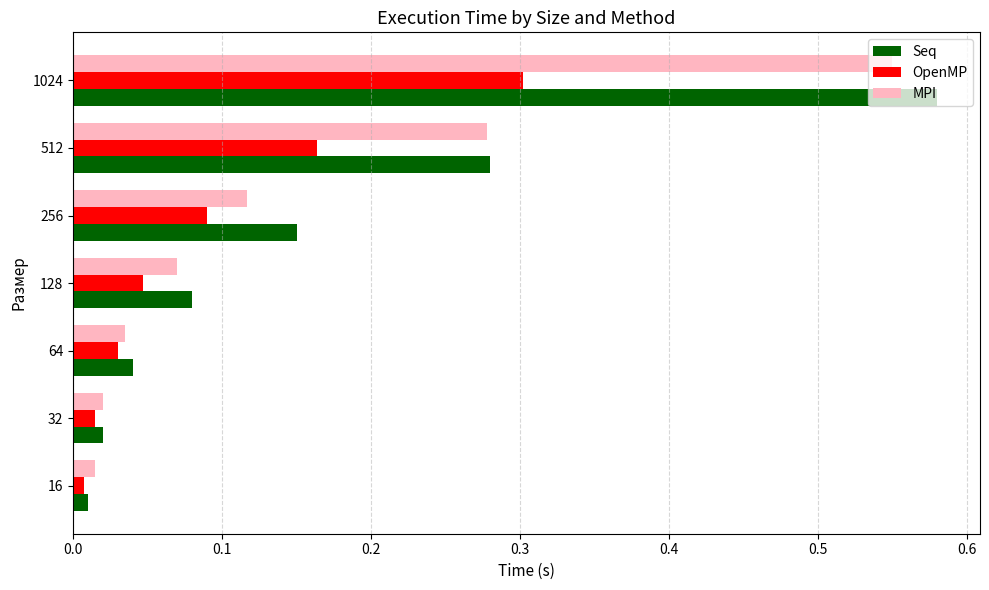

At which category is the sum across all series the highest?

1024